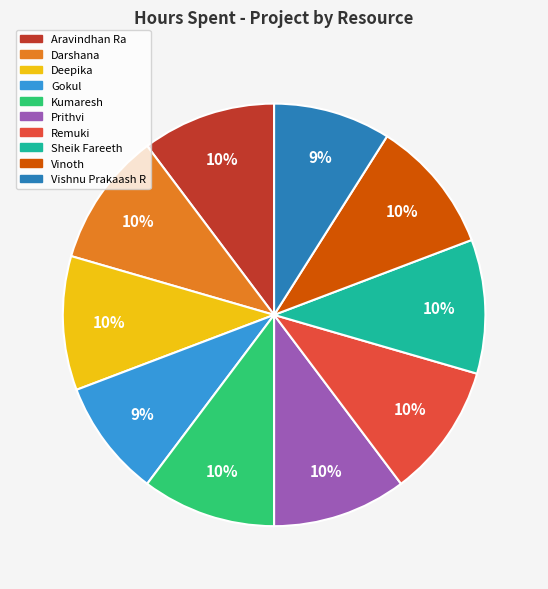

Count the number of slices in the pie.

10